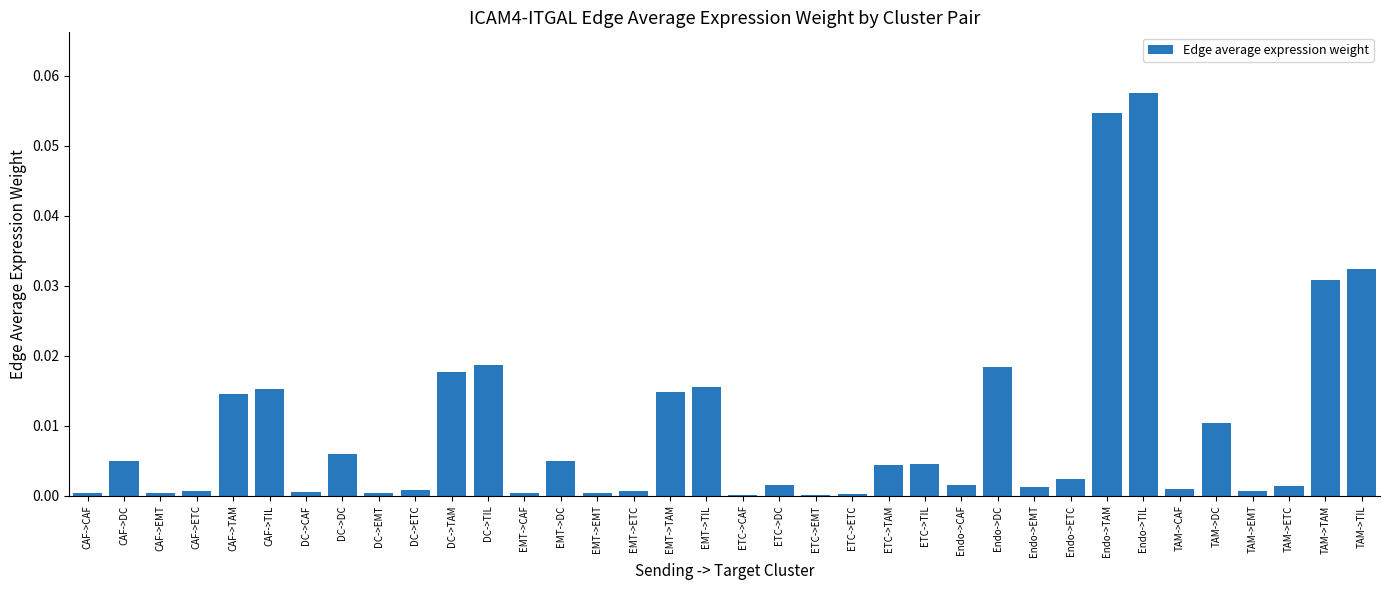

The chart shows a value of 0.0 at EMT->TIL. True or false?

True